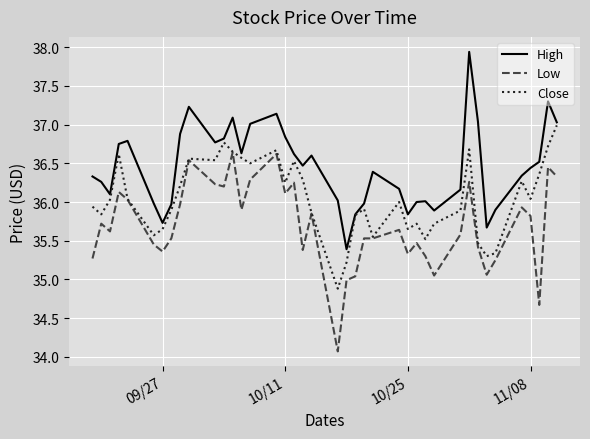

Which series has the largest total across all categories?

High